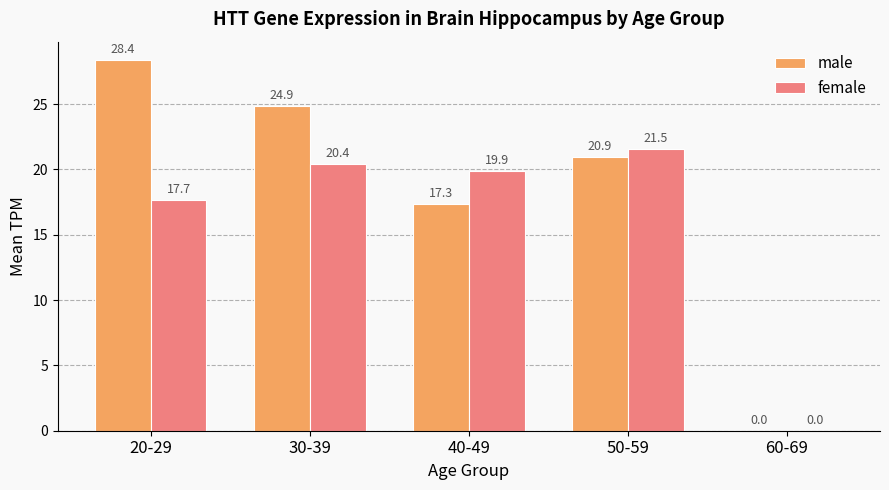

Between 40-49 and 50-59, which series saw the biggest shift?

male